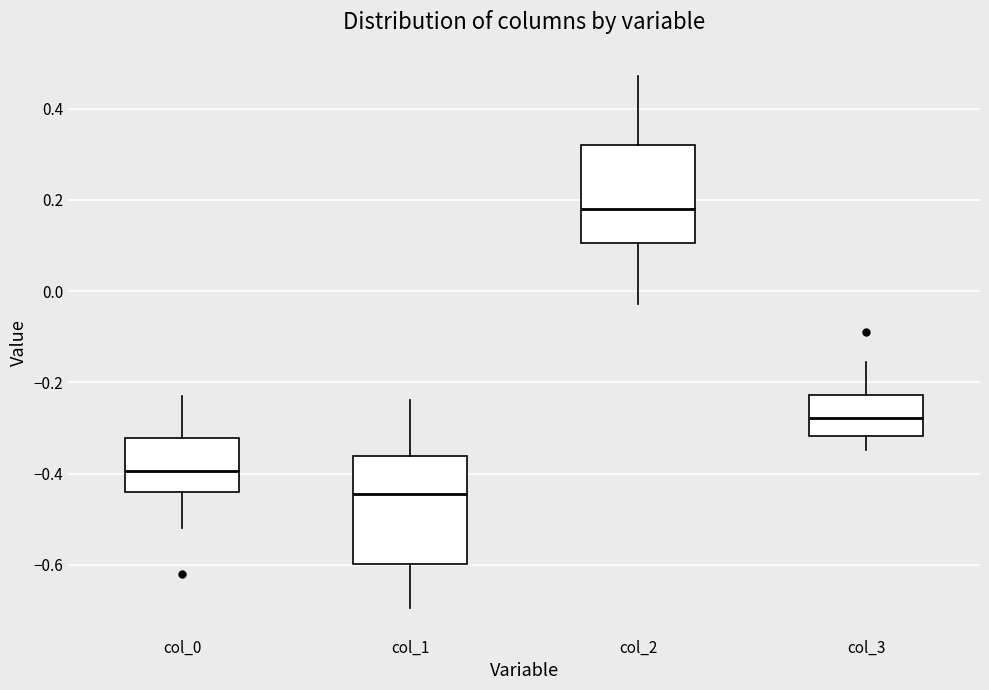

Reading left to right, read every box against the y-axis: the position of its median line, the range the box covers, and the ends of its whiskers. The values are not printed on the chart, so give them approximately, as read against the axis.

col_0: median -0.40, box -0.44 to -0.32, whiskers -0.52 to -0.22
col_1: median -0.44, box -0.60 to -0.36, whiskers -0.70 to -0.24
col_2: median 0.18, box 0.10 to 0.32, whiskers -0.02 to 0.48
col_3: median -0.28, box -0.32 to -0.22, whiskers -0.34 to -0.16